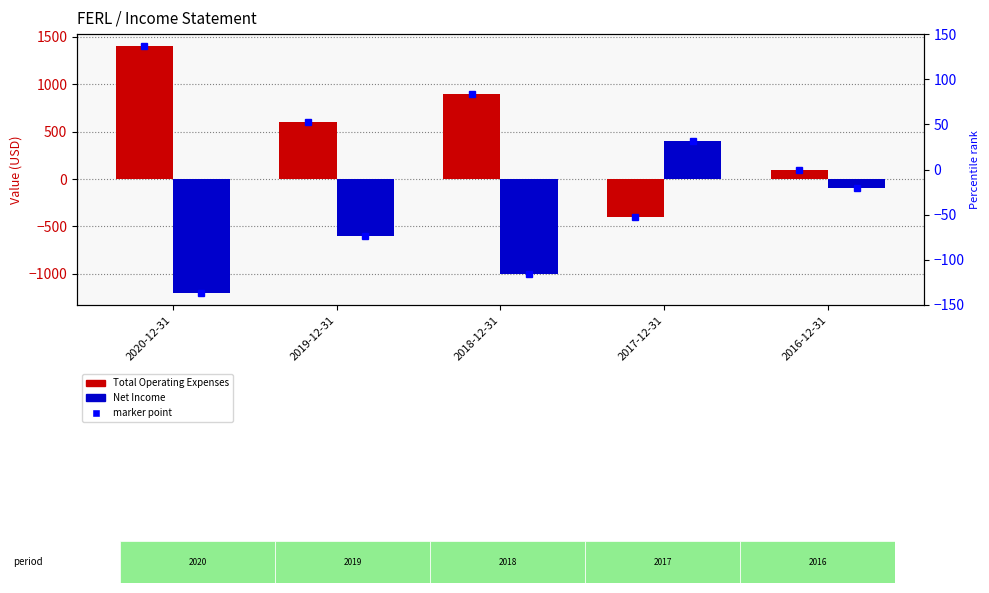

Where does the Total Operating Expenses series first go above 600?

2020-12-31